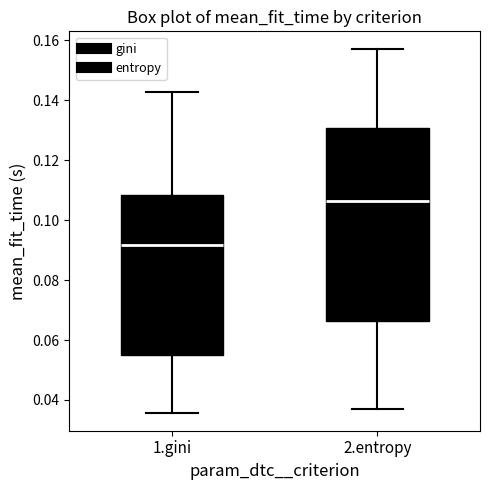

Reading left to right, transcribe this box plot: for each box, give where its median line is, the range the box spans, and where its two whiskers end, as read against the y-axis. The values are not printed on the chart, so give them approximately, as read against the axis.

1.gini: median 0.092, box 0.056 to 0.108, whiskers 0.036 to 0.142
2.entropy: median 0.106, box 0.066 to 0.130, whiskers 0.036 to 0.156